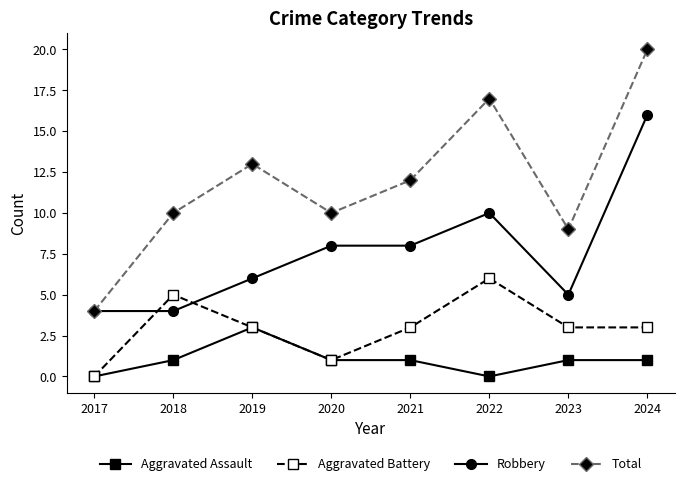

What is the average value of the Aggravated Battery series?

3